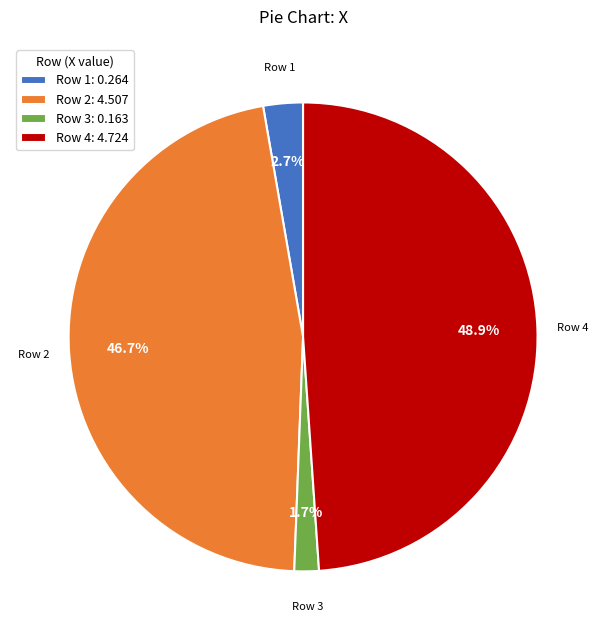

To the nearest percent, what is the difference between the largest and smallest slice percentages?

47%